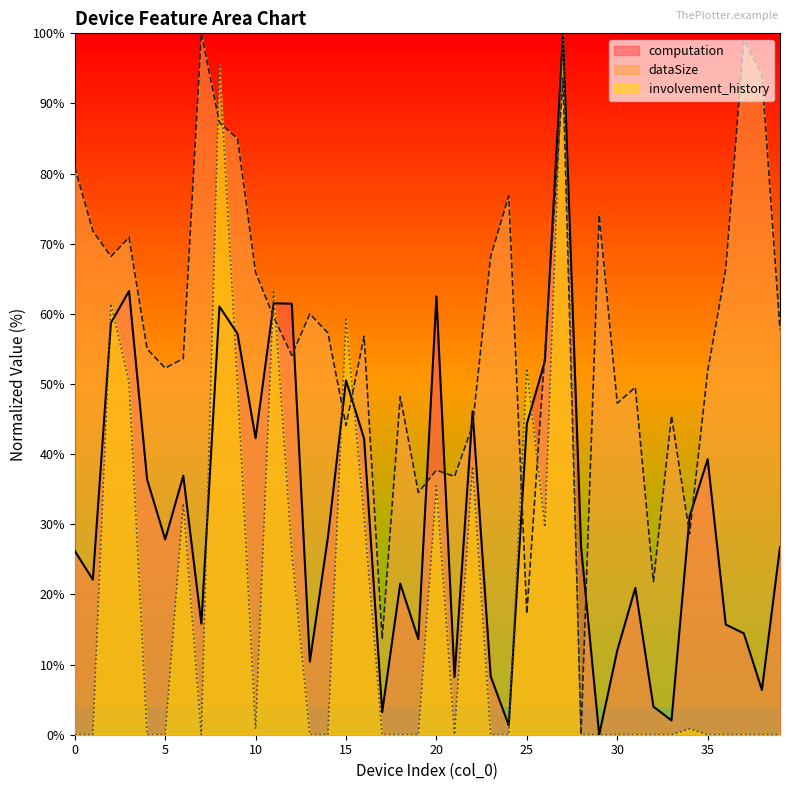

At how many categories does at least one series exceed 84?

6